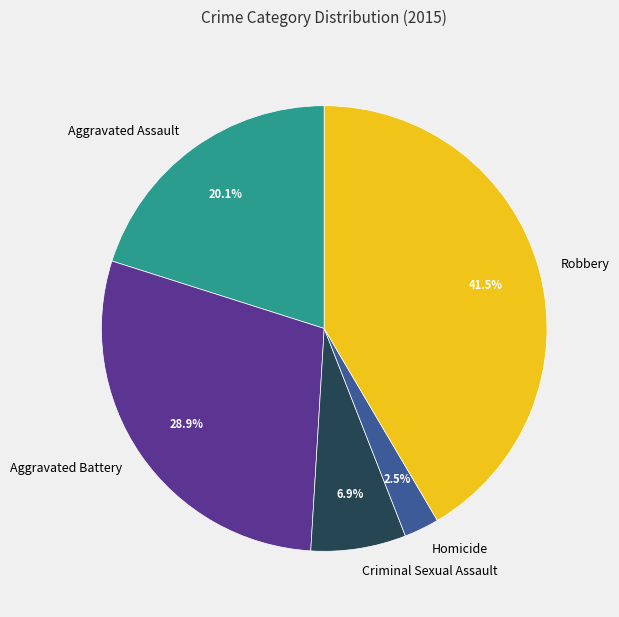

What percentage is NOT represented by Robbery?

58.5%